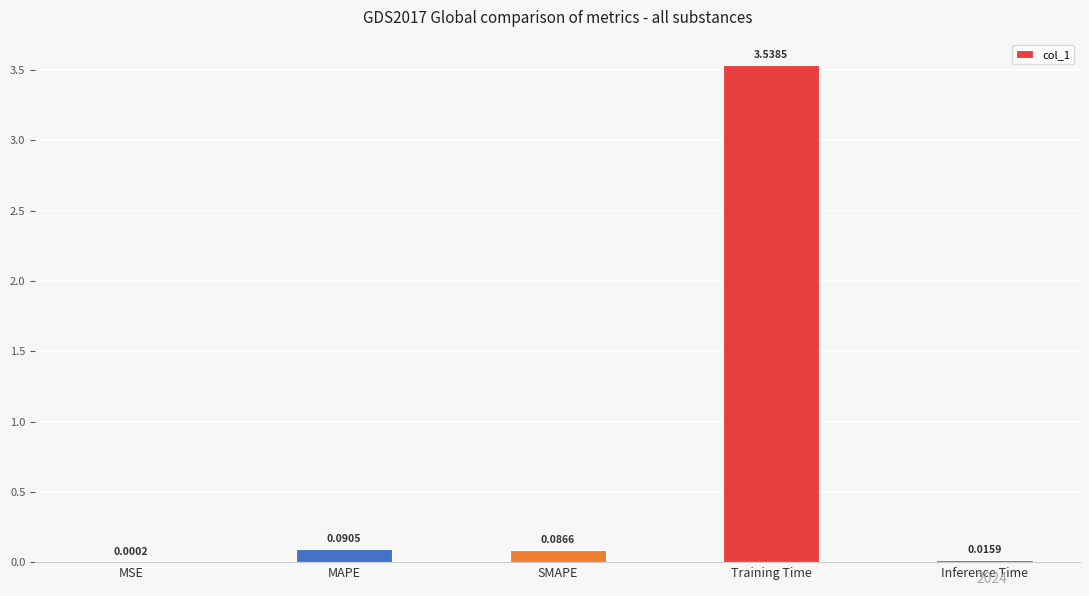

What is the sum of the values at Training Time and SMAPE?

3.6